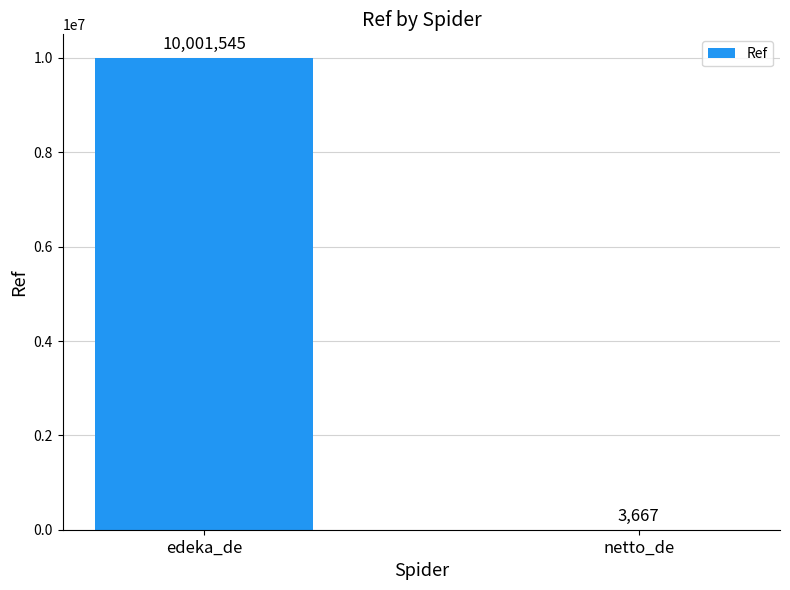

What is the maximum value shown in the chart?

10001545